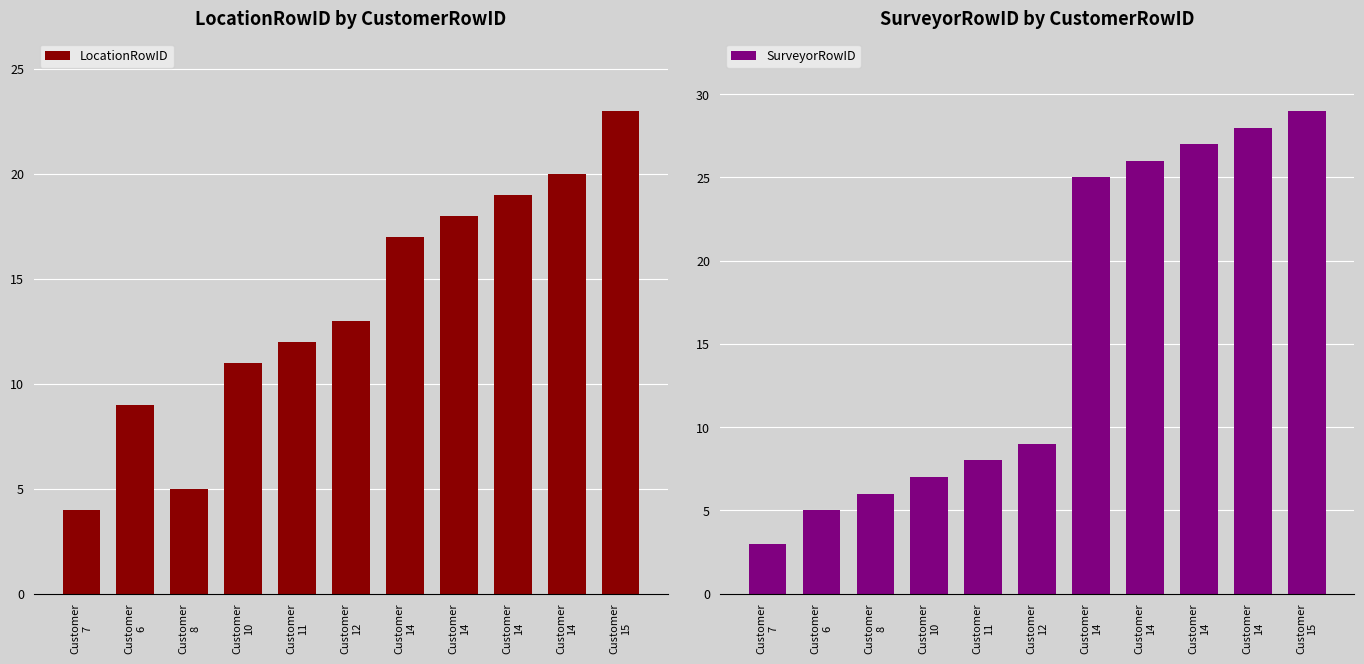

How many values in the LocationRowID series are below 13?

5